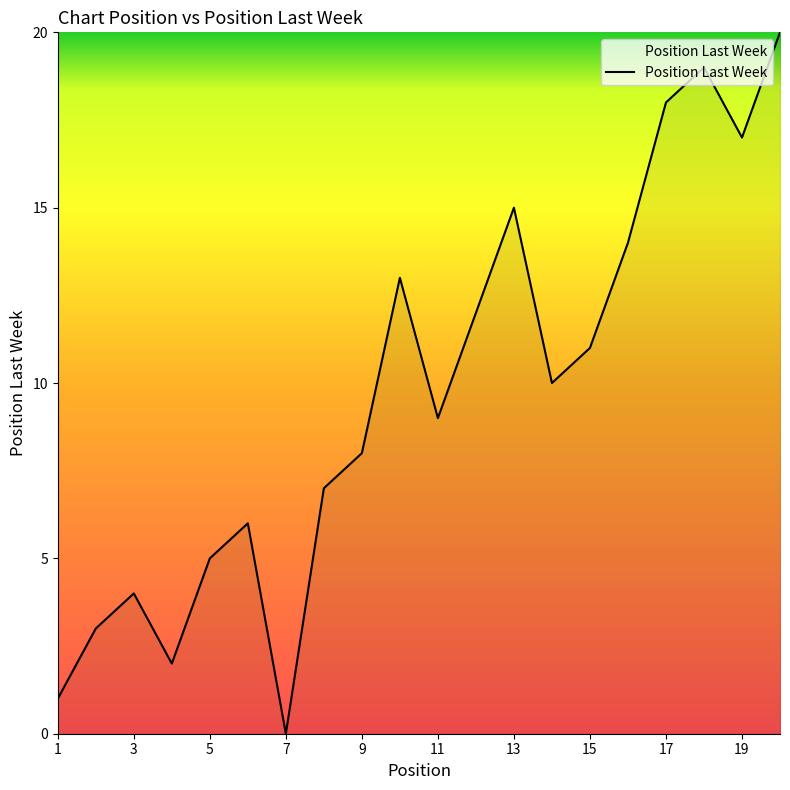

What is the difference between the maximum and minimum values?

20